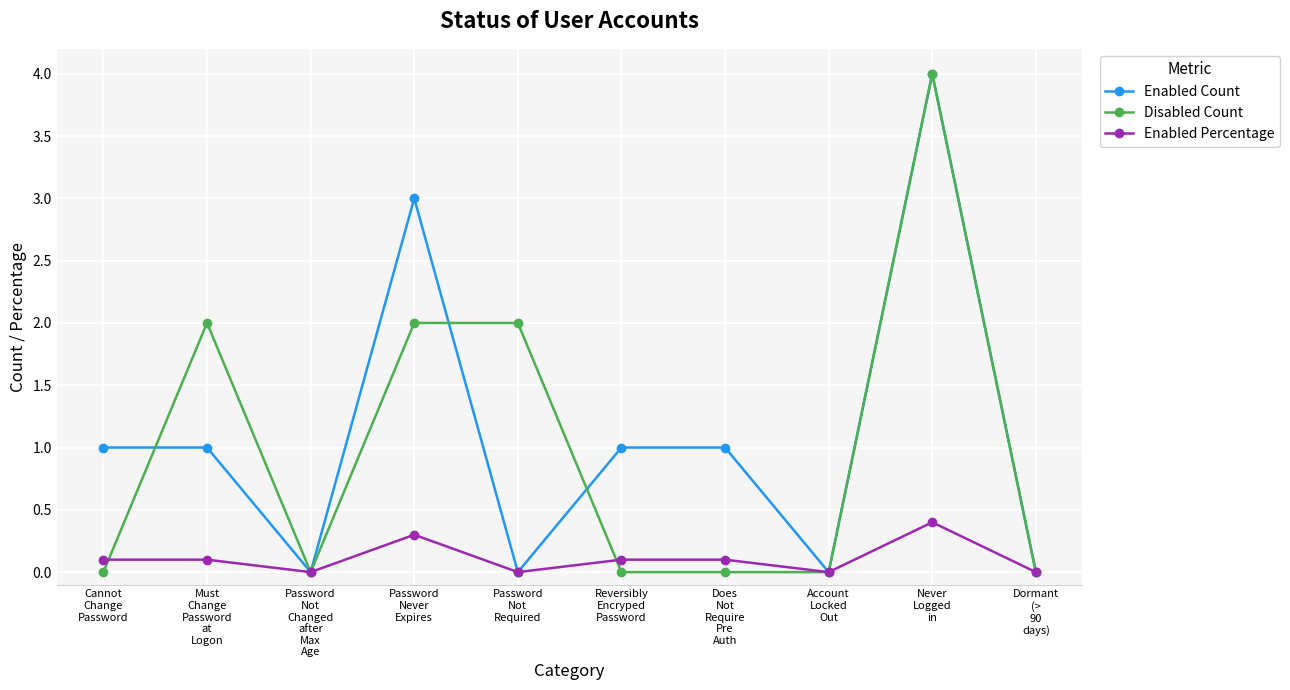

How many distinct data groups are displayed?

3